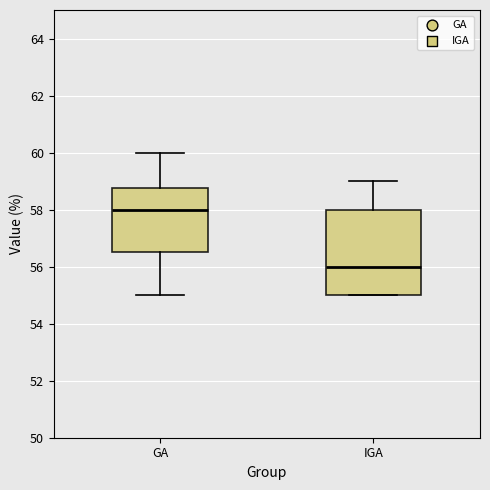

Reading left to right, read every box against the y-axis: the position of its median line, the range the box covers, and the ends of its whiskers. The values are not printed on the chart, so give them approximately, as read against the axis.

GA: median 58.0, box 56.6 to 58.8, whiskers 55.0 to 60.0
IGA: median 56.0, box 55.0 to 58.0, whiskers 55.0 to 59.0